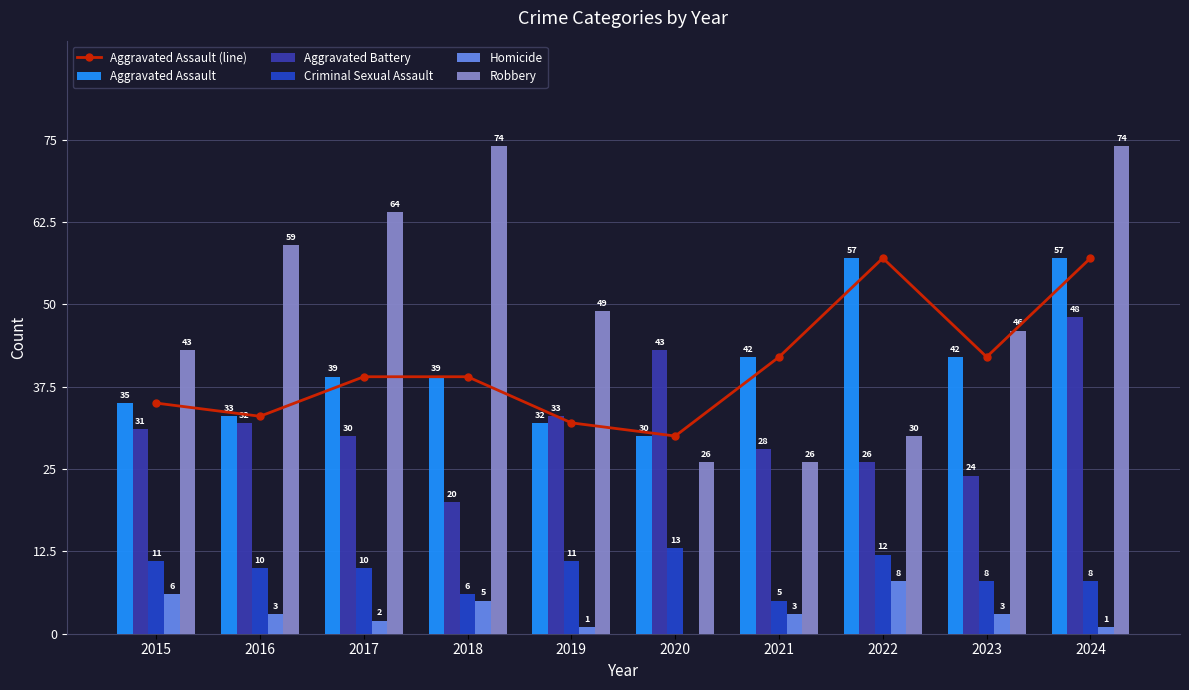

How many positive values does the Homicide series have?

9